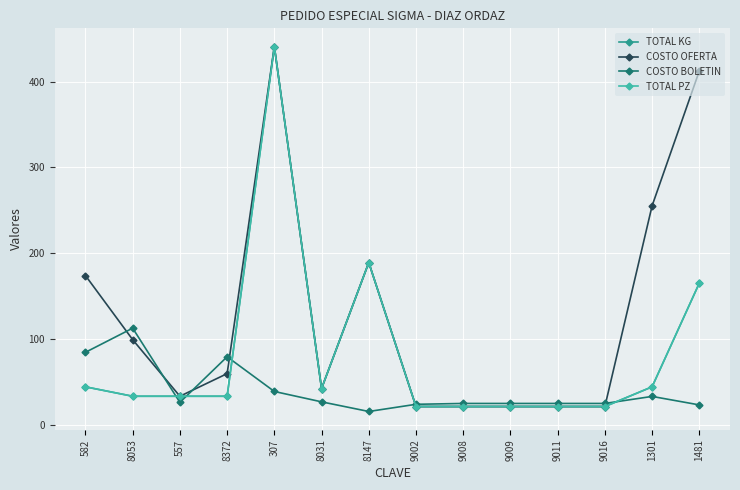

What is the difference between the COSTO OFERTA values at 582 and 8147?

15.2